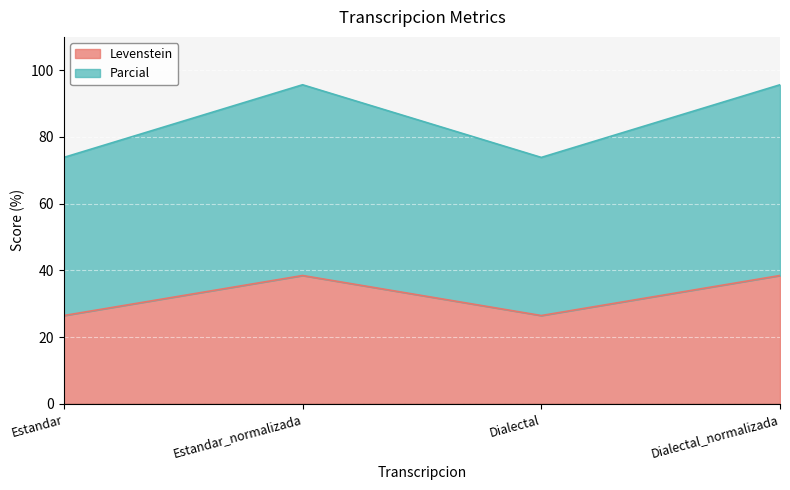

What is the total value across all series at Dialectal_normalizada?

95.6